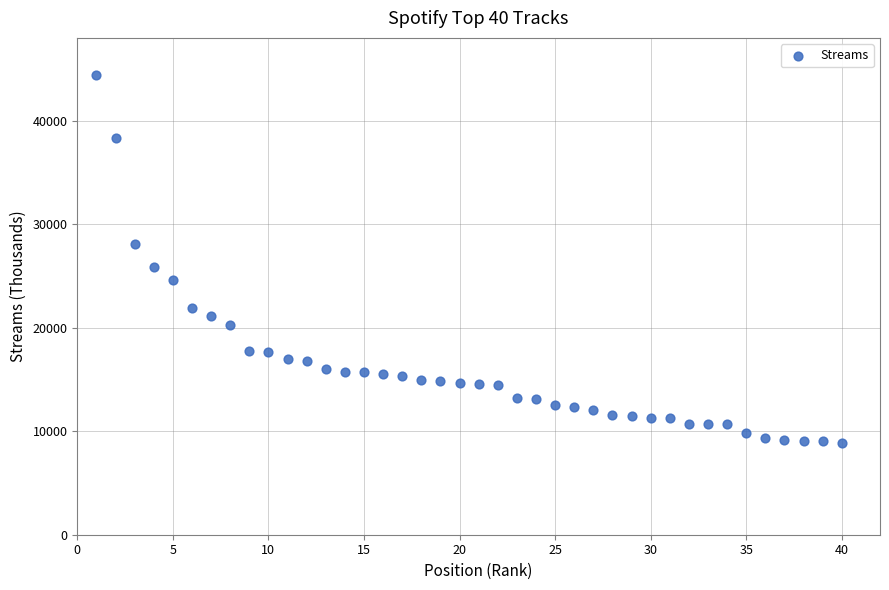

What is the range of Y values (max minus min)?

35584